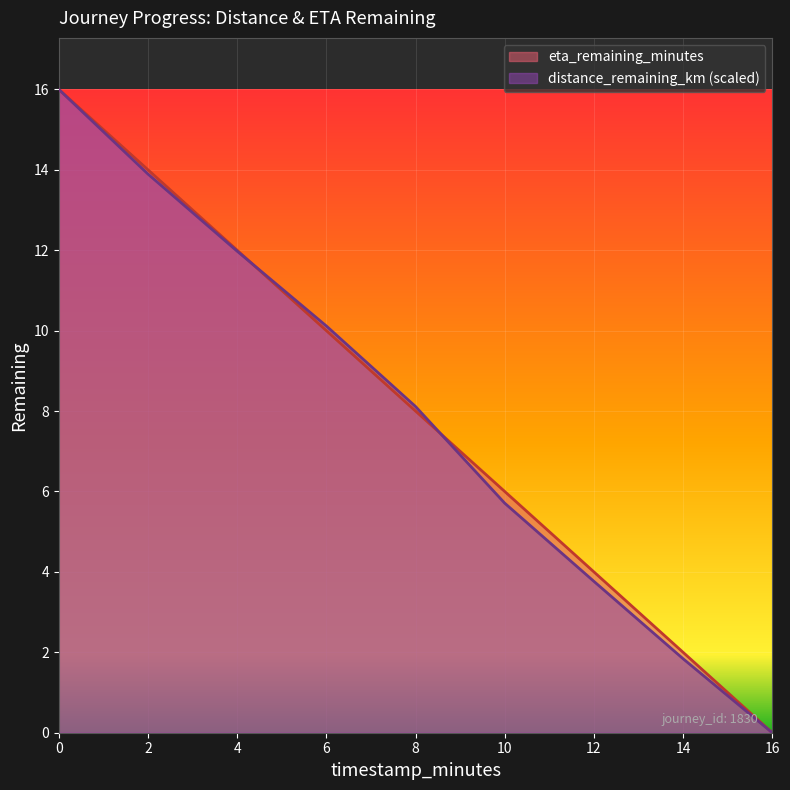

List the series in order of their peak value, highest first.

distance_remaining_km, eta_remaining_minutes